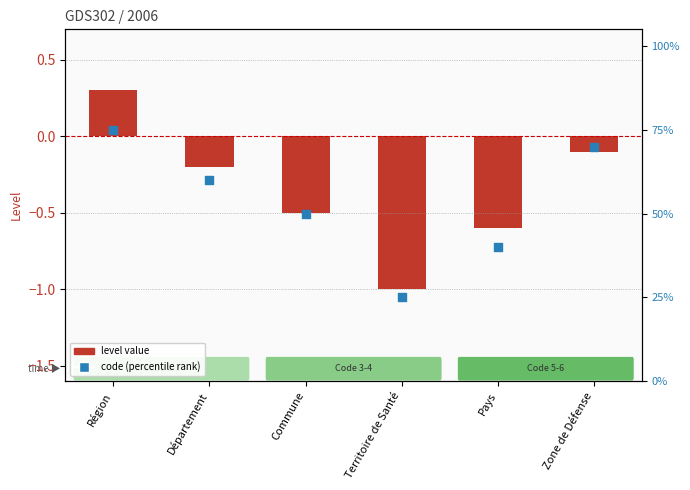

Which series has the largest total across all categories?

Code (percentile)